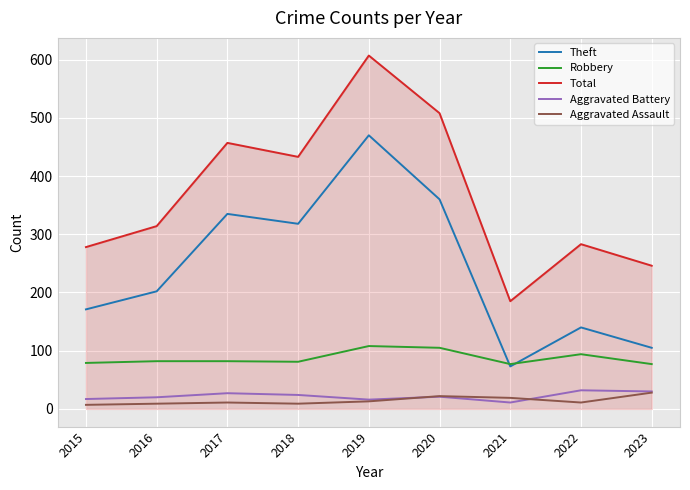

What is the greatest value displayed?

607